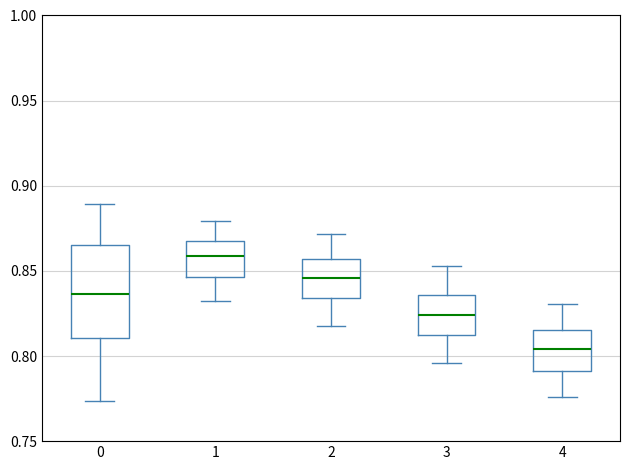

Comparing the boxes themselves (not the whiskers), which one is the tallest?

0